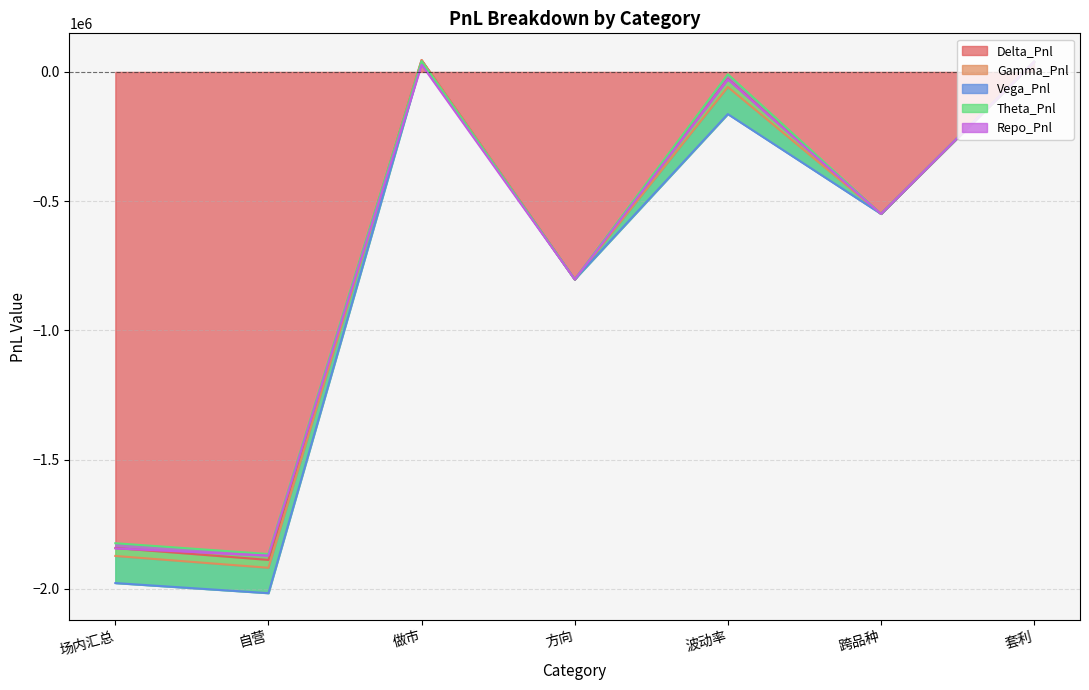

Is it true that Vega_Pnl equals -70345.3 at 波动率?

False